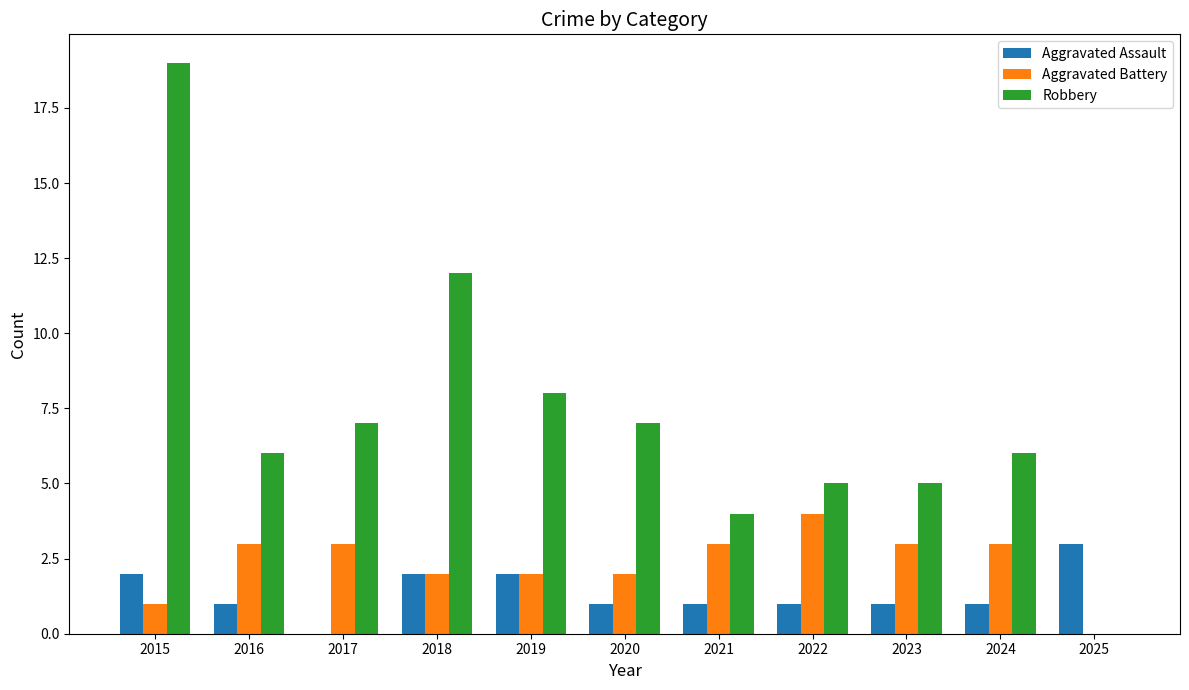

Where is Robbery nearest to the value 9?

2019